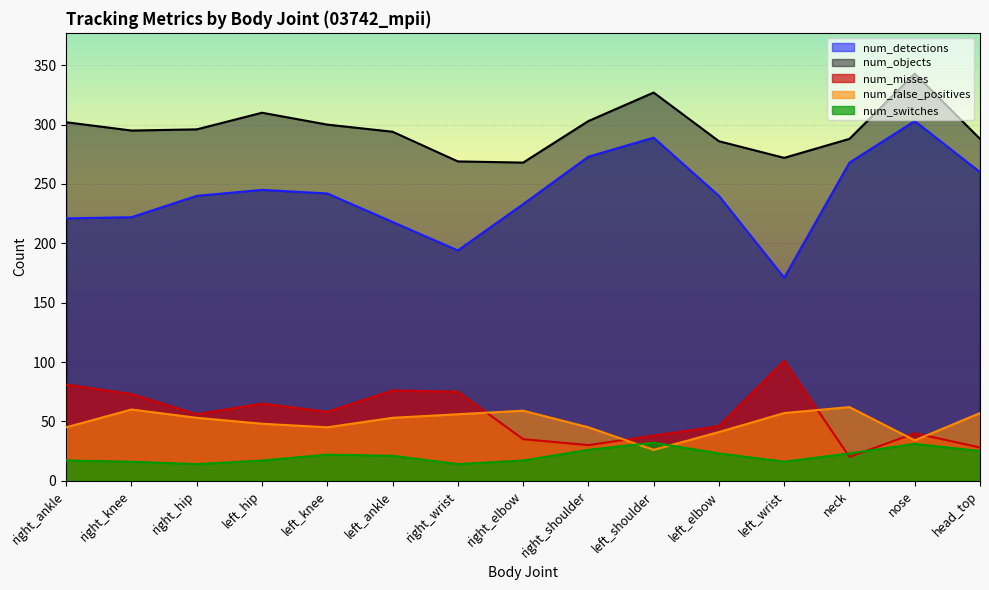

Between left_ankle and right_shoulder, which series saw the biggest shift?

num_detections